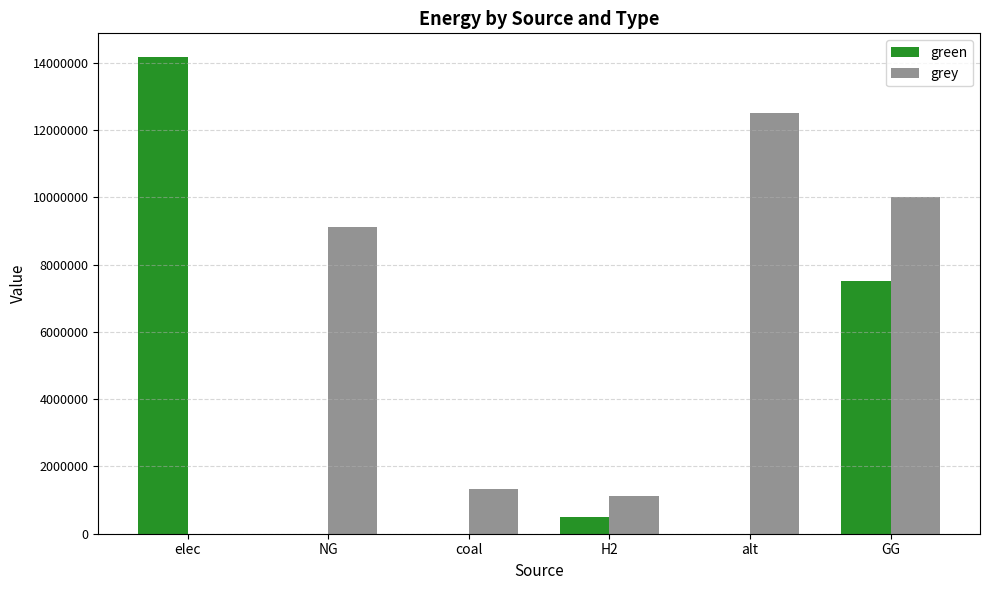

At which label does grey reach its peak?

alt